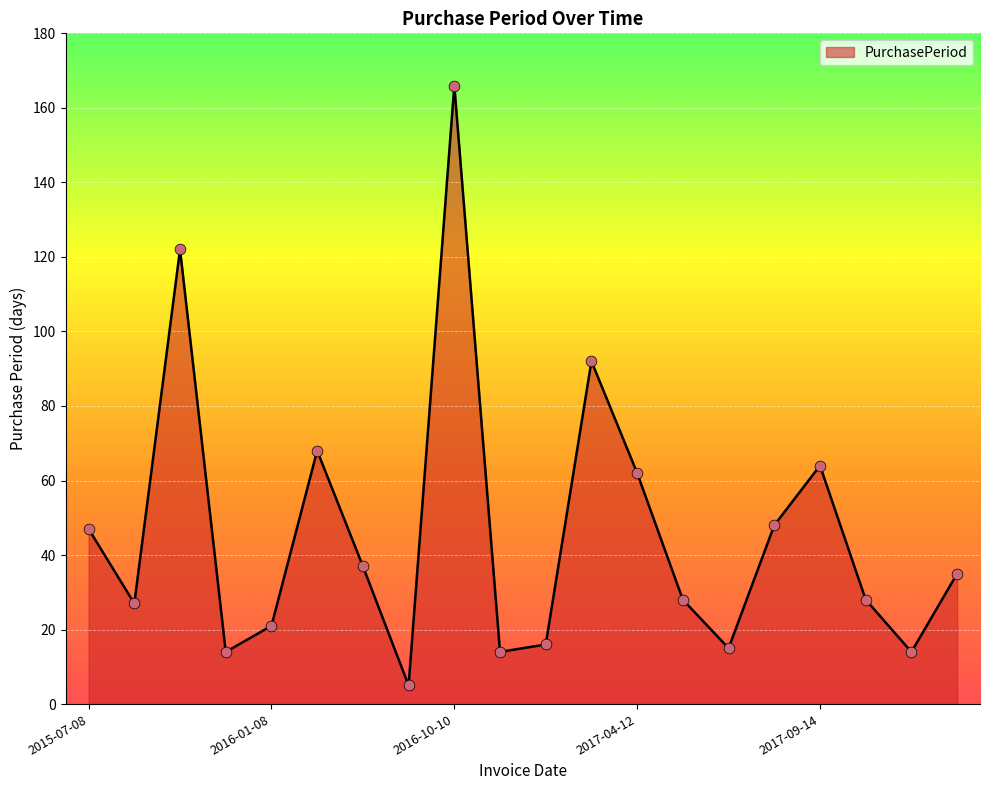

What is the maximum value shown in the chart?

166